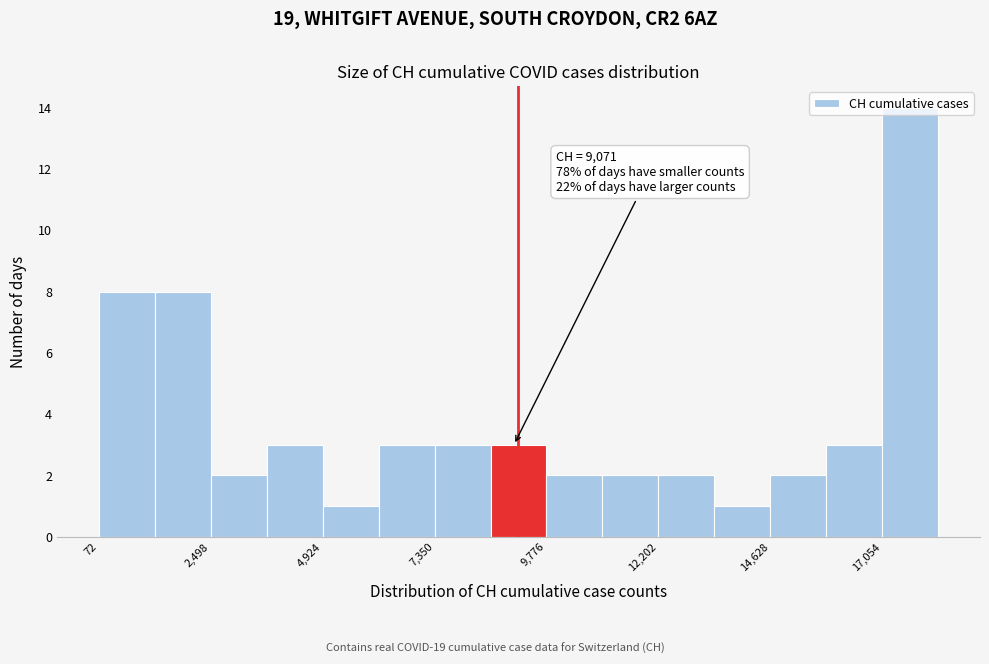

Around what value on the x-axis is the tallest bar? Give the approximate position of its centre, as read against the axis.

17500